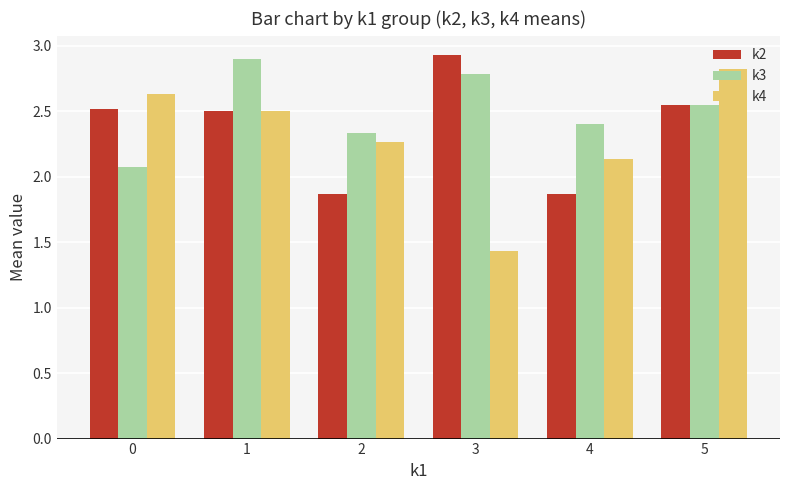

What is the difference between the maximum and minimum values in the k2 series?

1.1